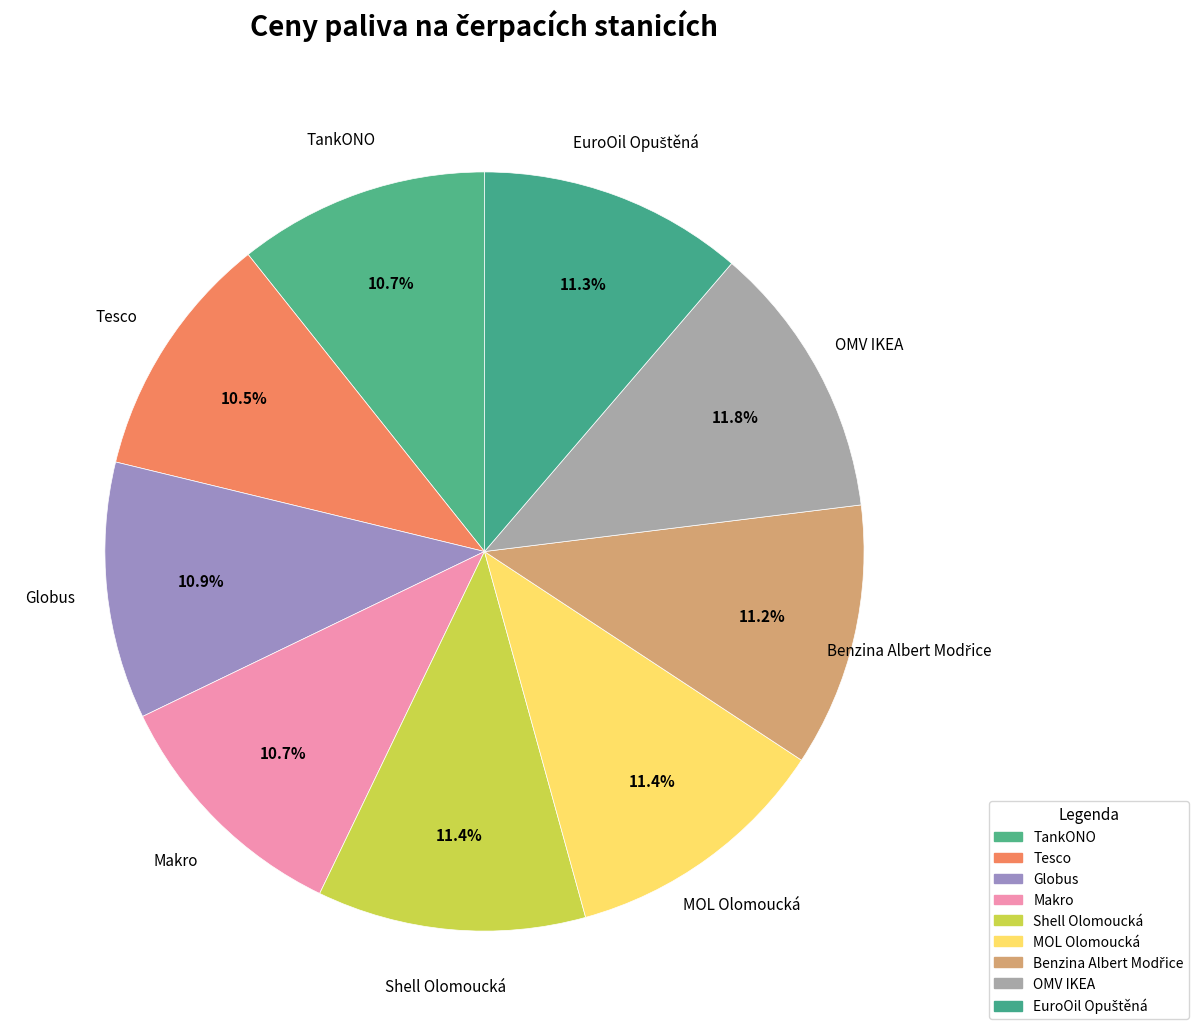

Rank the categories by value from highest to lowest.

OMV IKEA, Shell Olomoucká, MOL Olomoucká, EuroOil Opuštěná, Benzina Albert Modřice, Globus, TankONO, Makro, Tesco